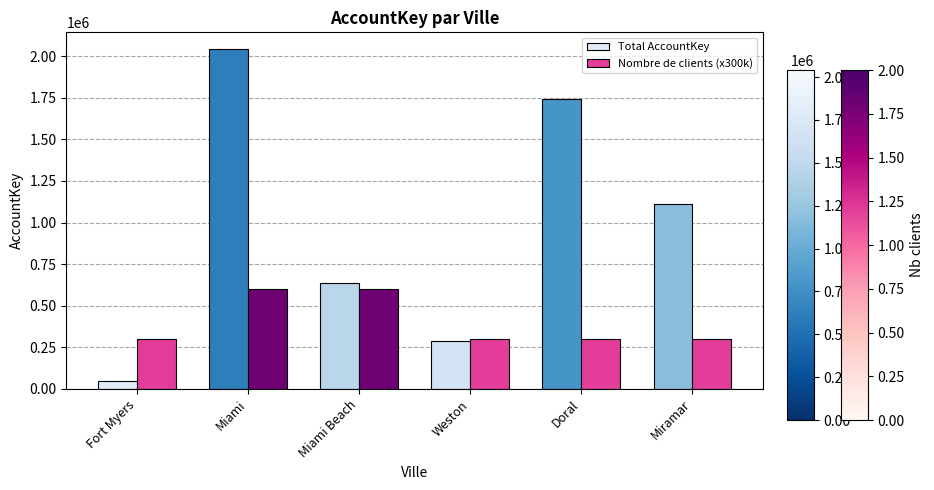

Is it true that Nombre de clients (x300k) equals 300000 at Fort Myers?

True